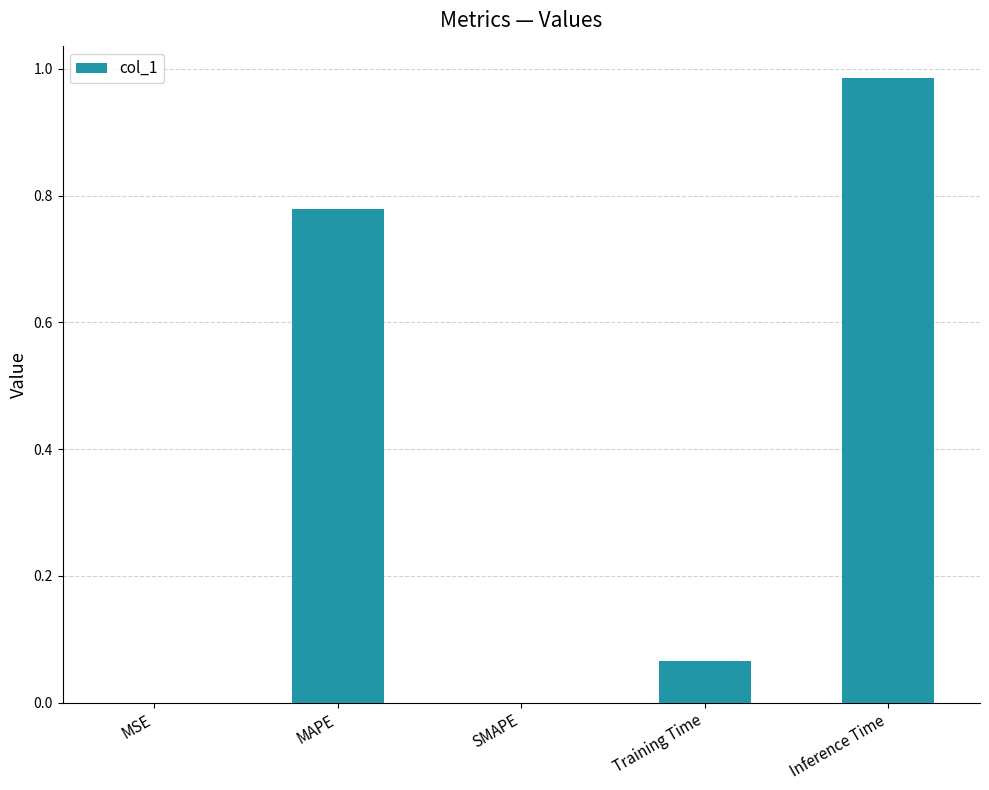

What is the change in value from SMAPE to Training Time?

+0.1